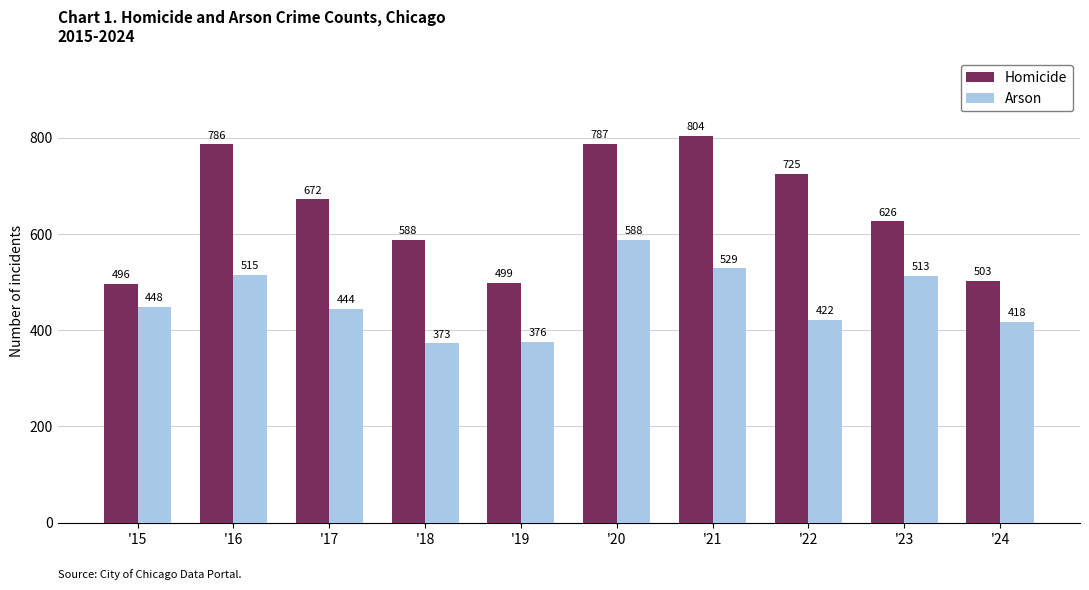

Which series has the largest total across all categories?

Homicide